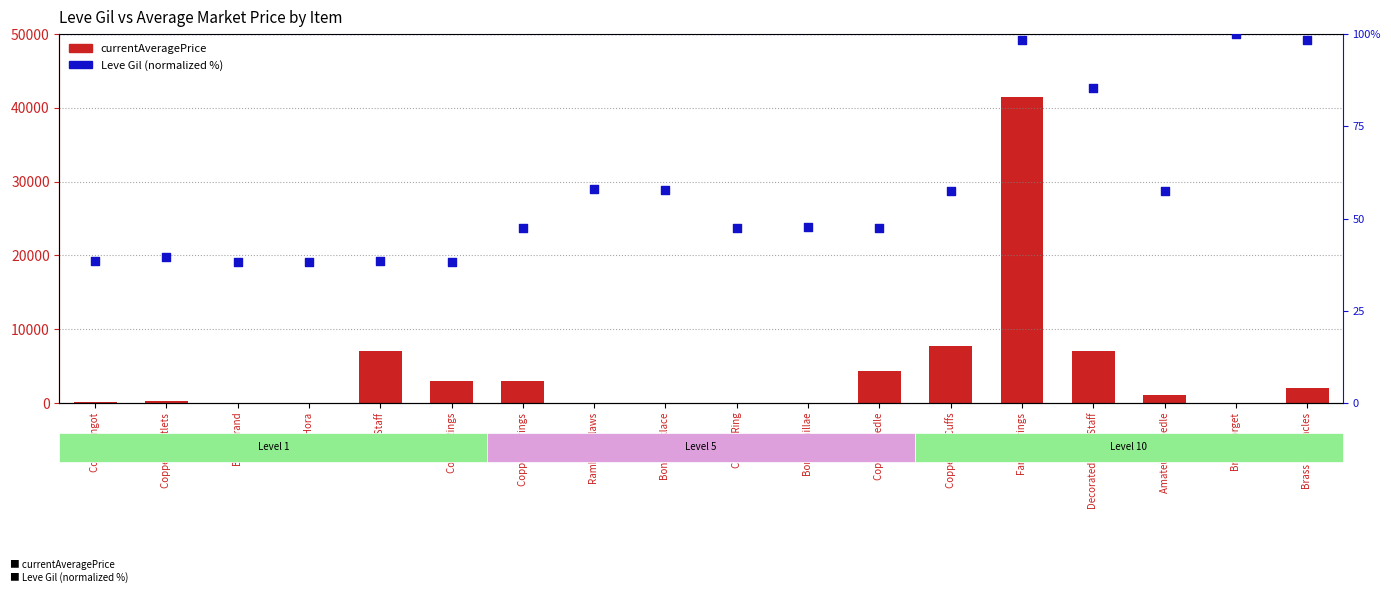

At which category is the sum across all series the highest?

Fang Earrings